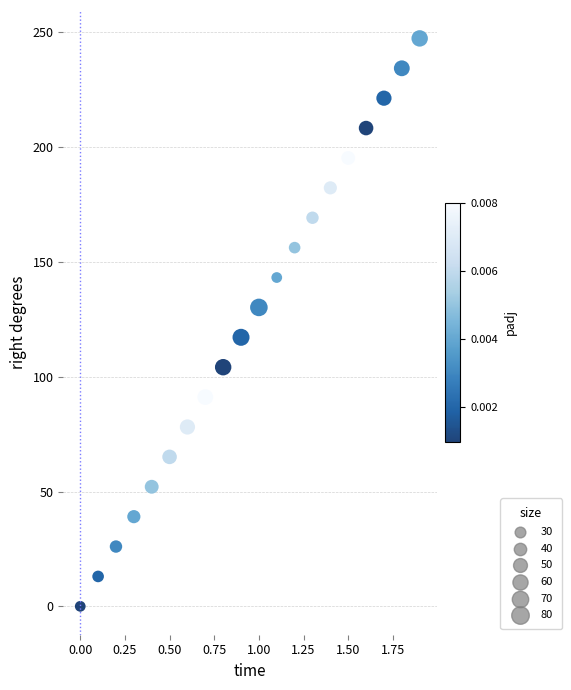

What is the range of X values (max minus min)?

1.9